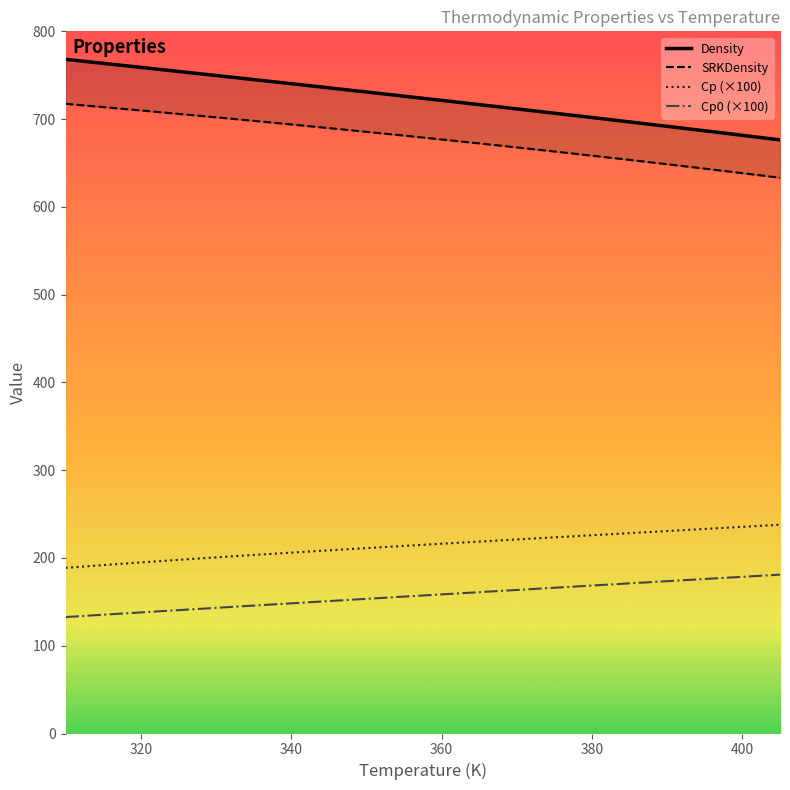

True or false: Cp (×100) has a value of 225.9 at 380.

True